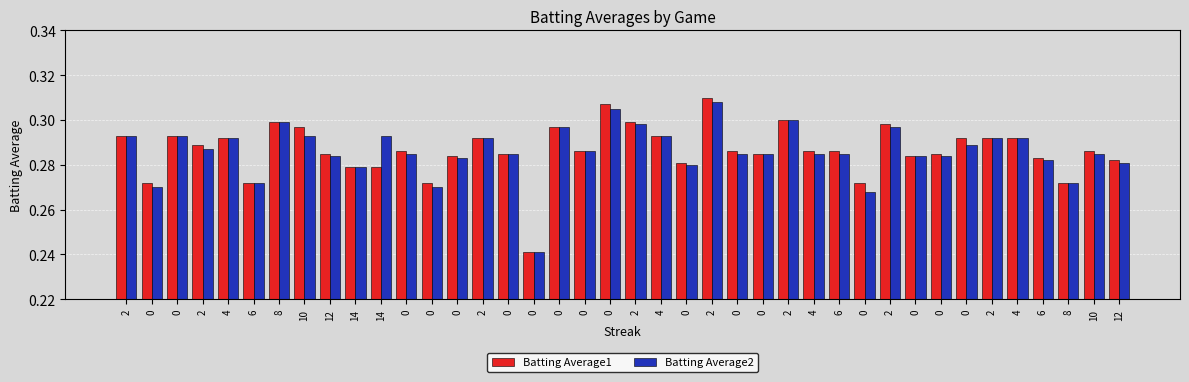

What is the label of the 40th bar from the left?

12